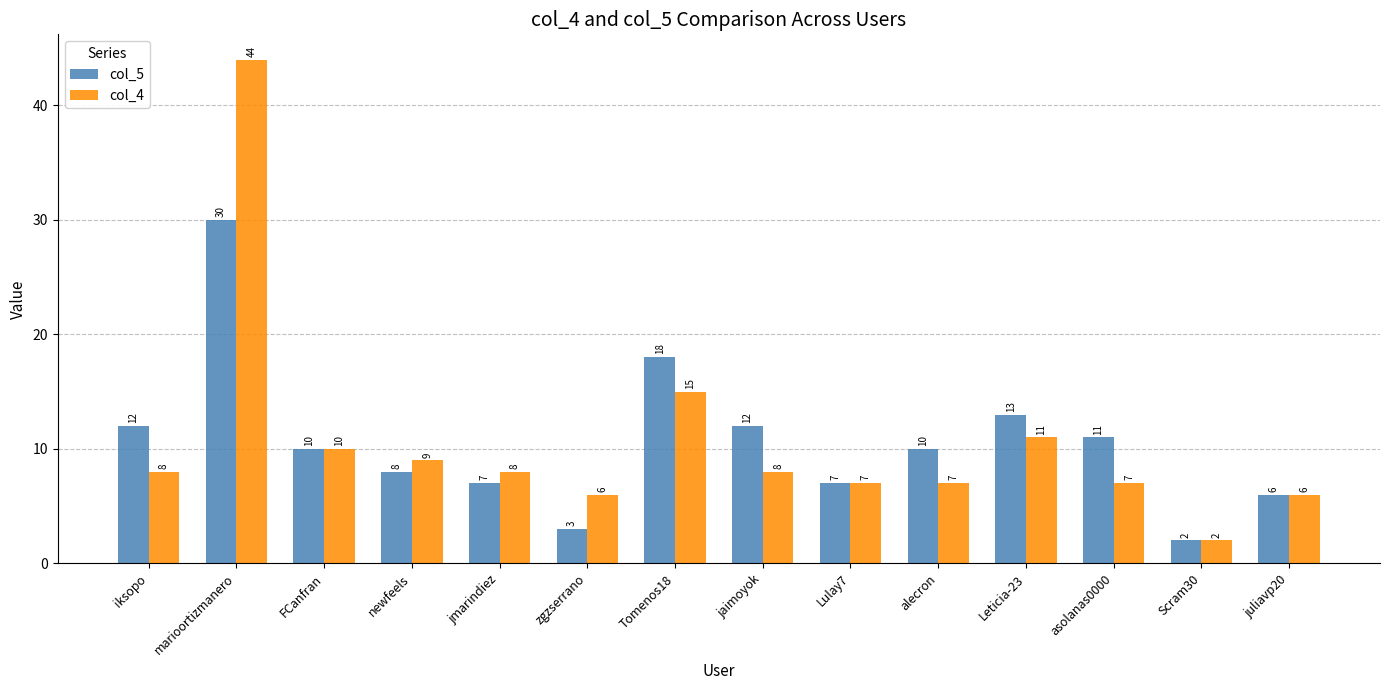

How many bars are there in each group?

2